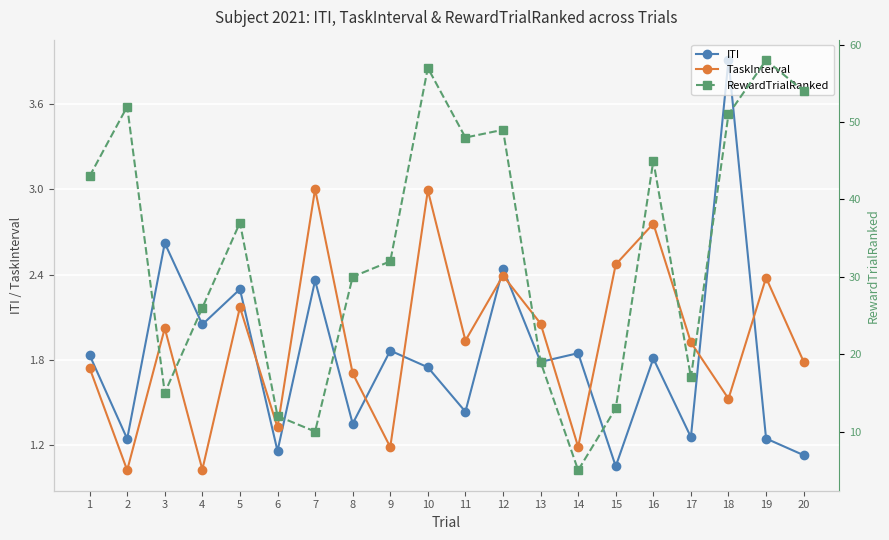

At which category does the chart reach its minimum across all series?

2